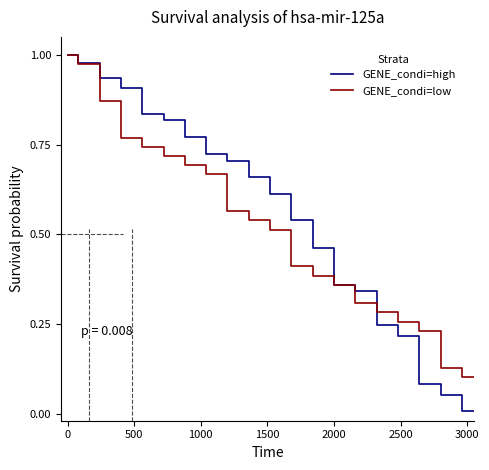

What is the greatest value displayed?

1.0